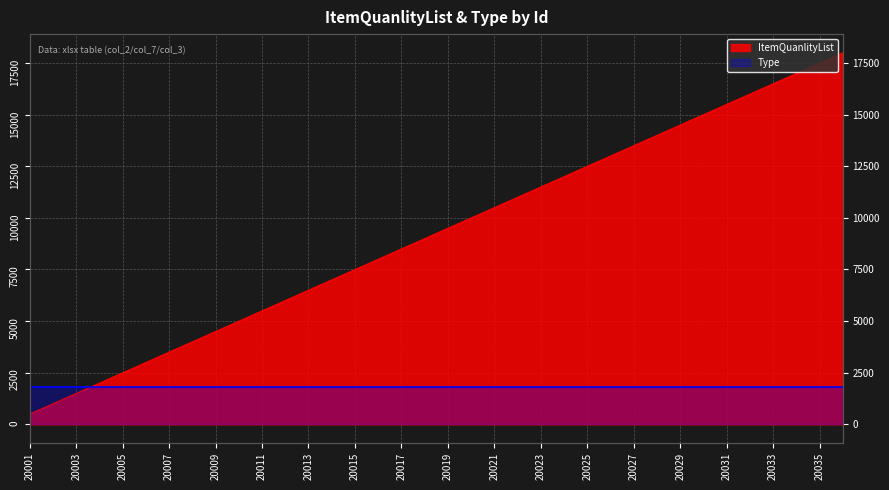

What is the value of the 11th point from the left?

5500